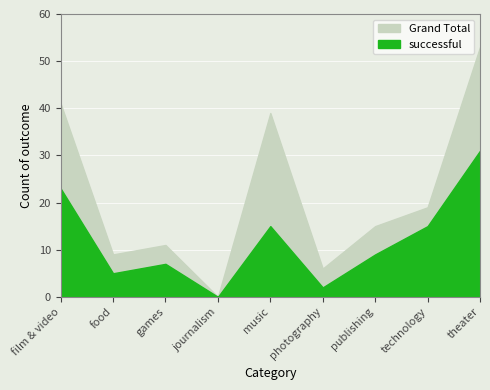

What is the sum of the Grand Total values at photography and technology?

25